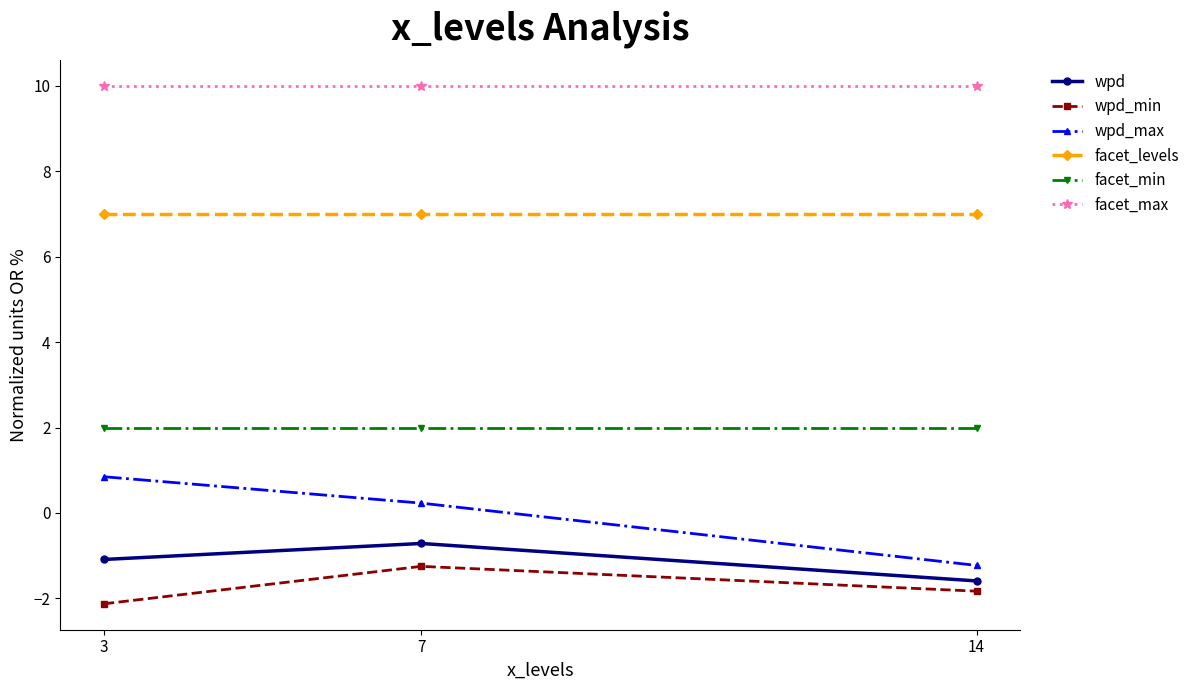

How many distinct data groups are displayed?

6